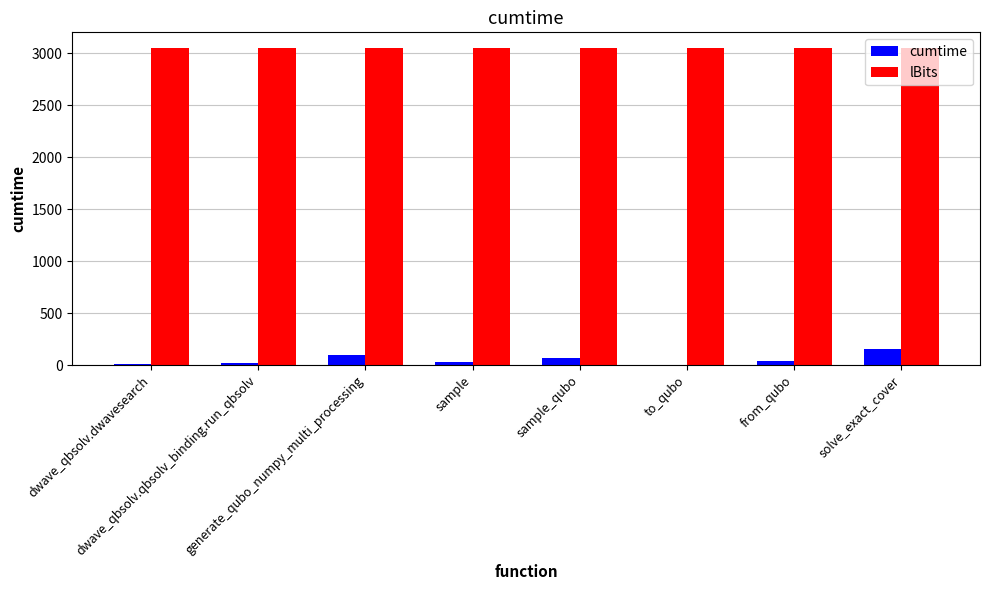

What are all the series names shown in the legend?

cumtime, lBits